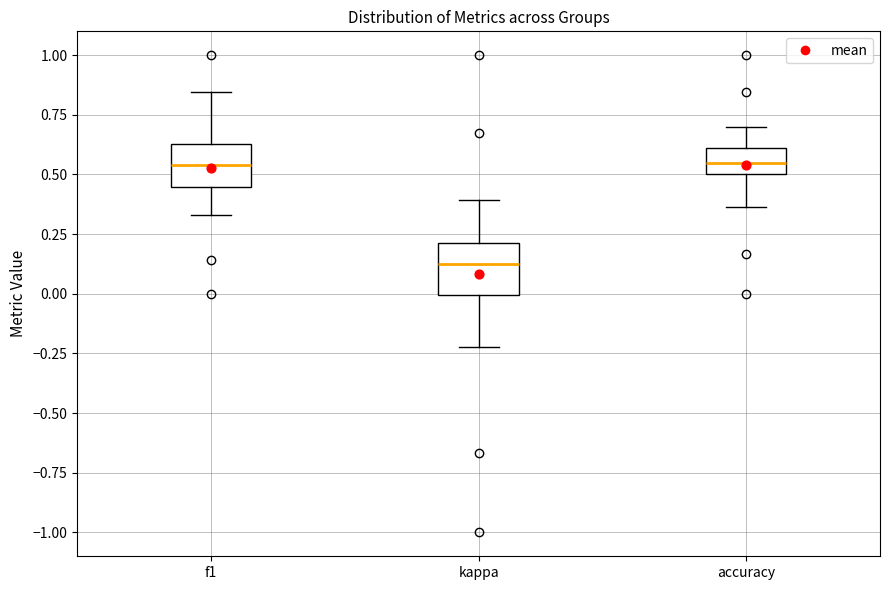

Reading left to right, read every box against the y-axis: the position of its median line, the range the box covers, and the ends of its whiskers. The values are not printed on the chart, so give them approximately, as read against the axis.

f1: median 0.55, box 0.45 to 0.65, whiskers 0.35 to 0.85
kappa: median 0.15, box 0.00 to 0.20, whiskers -0.20 to 0.40
accuracy: median 0.55, box 0.50 to 0.60, whiskers 0.35 to 0.70